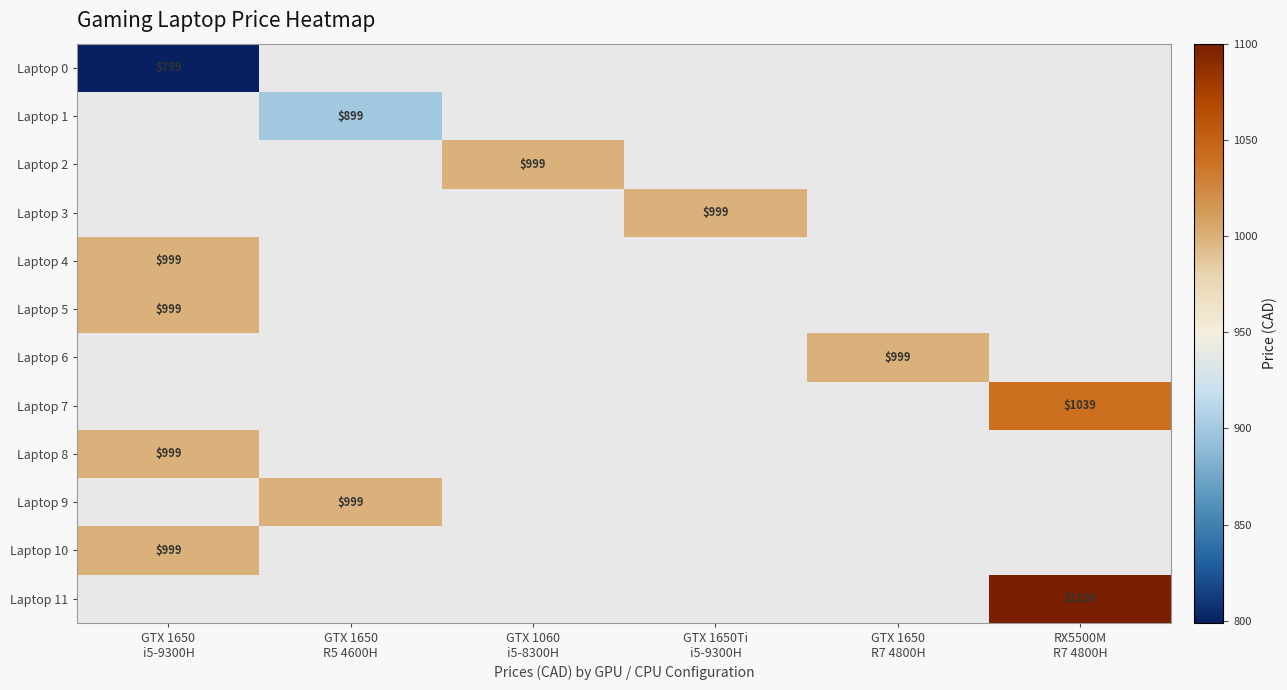

Between GTX 1650 R5 4600H and RX5500M R7 4800H, which series saw the biggest shift?

Laptop 11